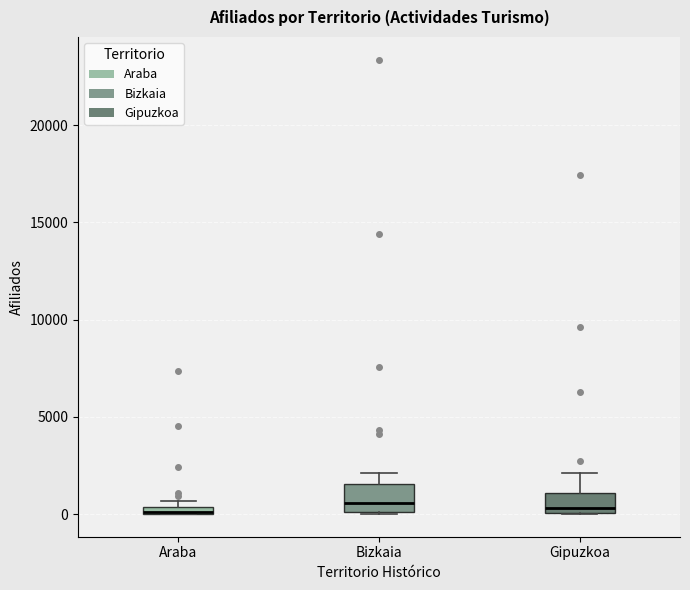

Where does the upper whisker of the box for Gipuzkoa end on the y-axis? The values are not printed on the chart, so give them approximately, as read against the axis.

2000